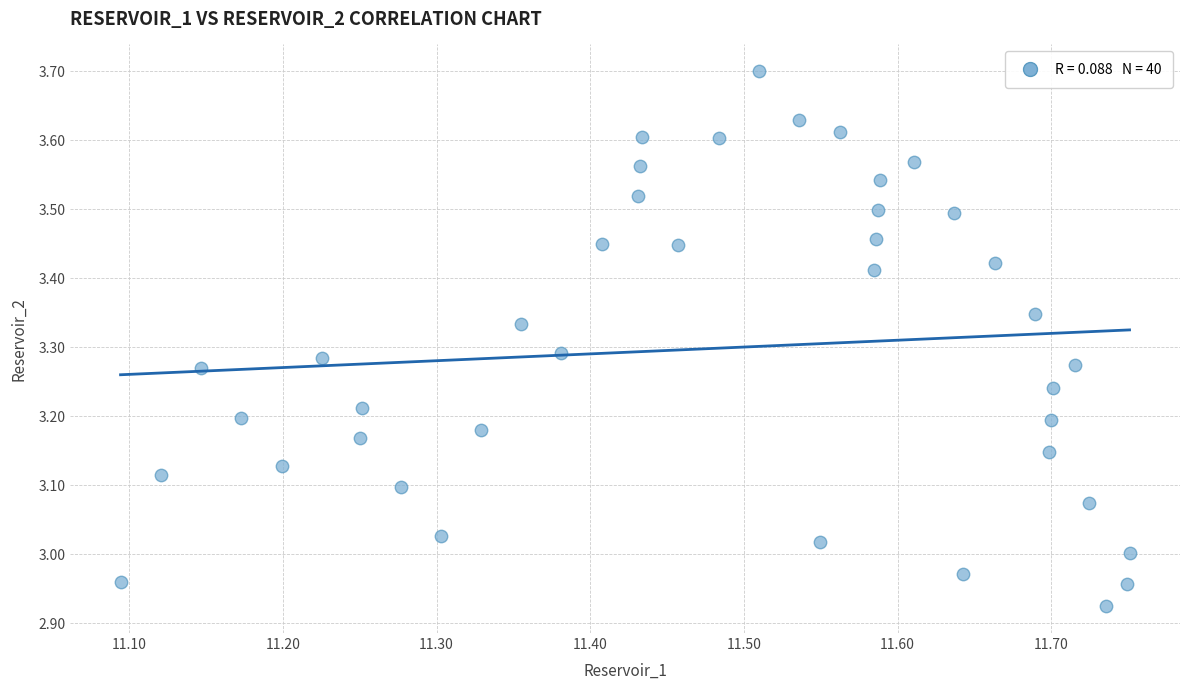

What is the range of Y values (max minus min)?

0.8